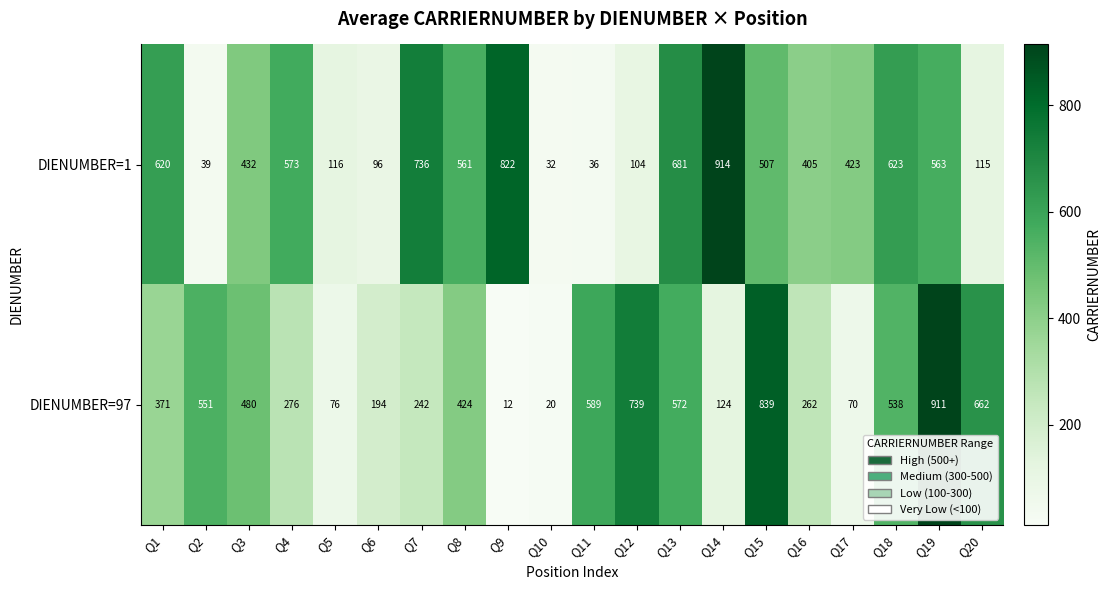

Where is DIENUMBER=1 nearest to the value 473?

Q15